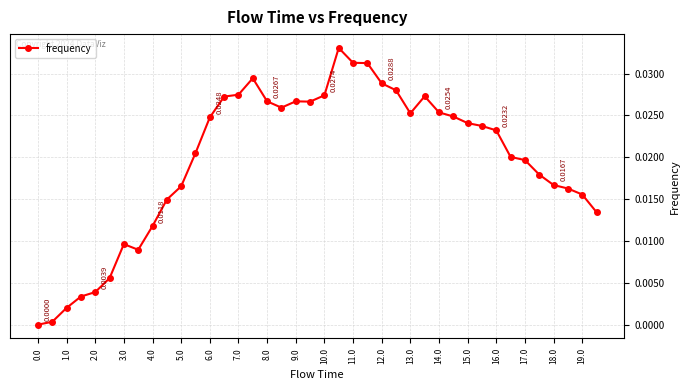

How many lines are shown in the chart?

1